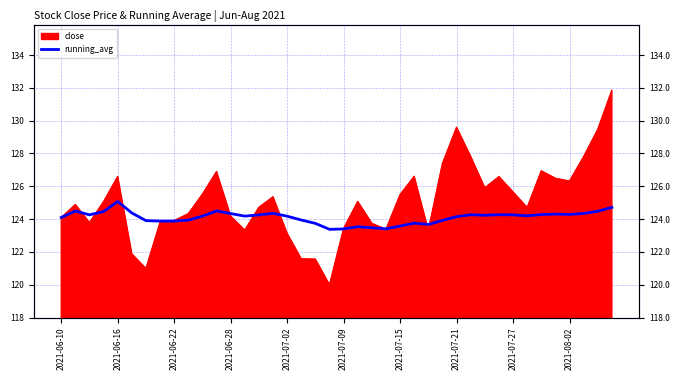

At which label does the data first exceed 124?

2021-06-10